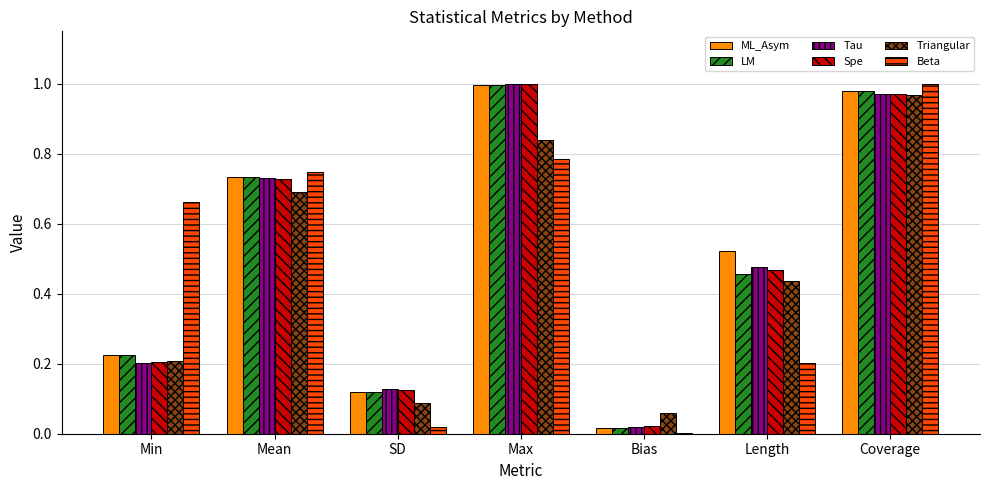

At which category is the sum across all series the highest?

Coverage